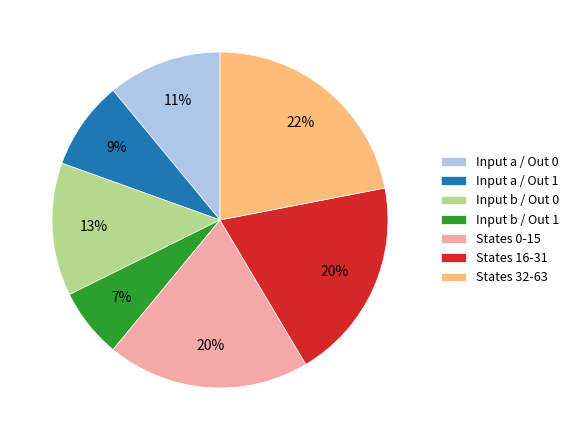

The States 16-31 slice represents 20% of the pie. True or false?

True